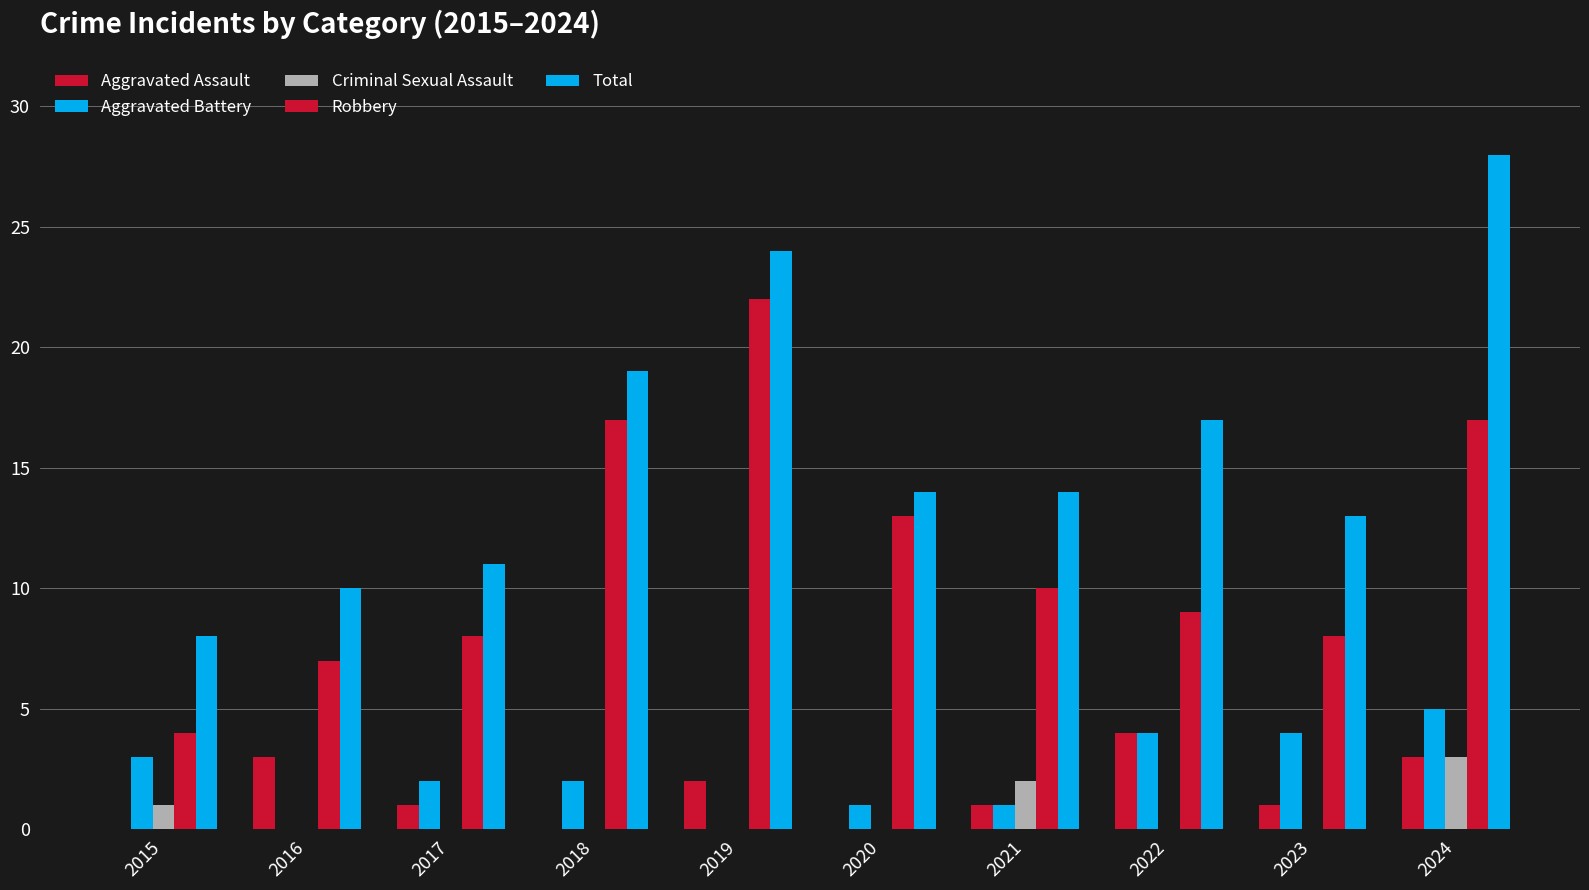

What is the sum of all Aggravated Battery values?

22